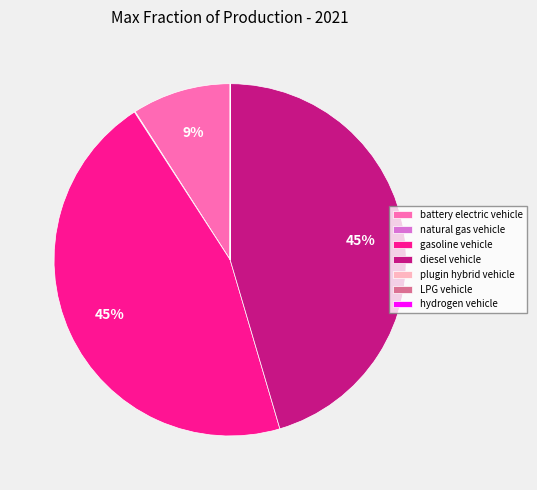

To the nearest percent, what is the average slice percentage?

14%